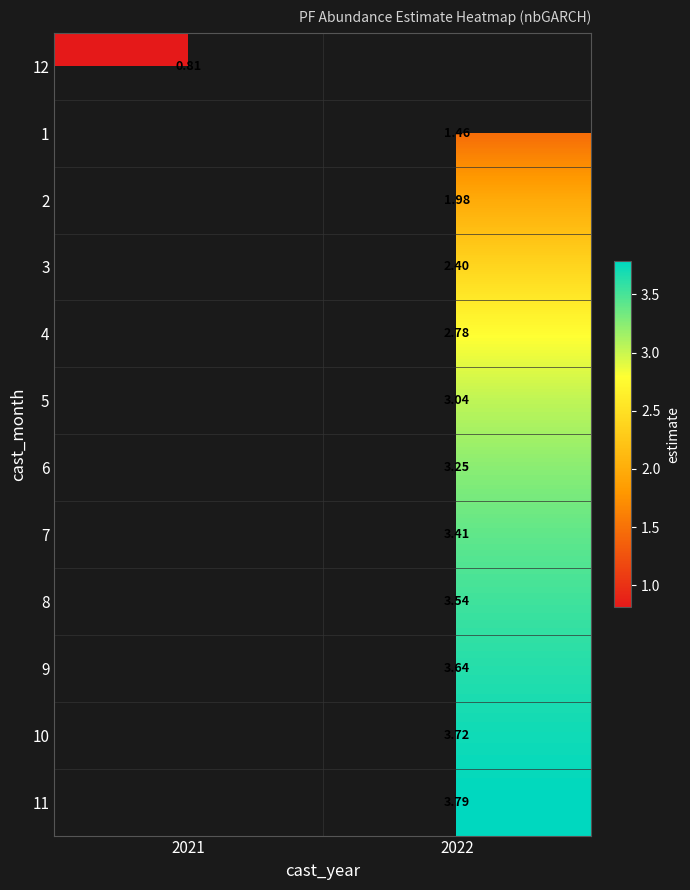

The value of 10 at 2022 is 3.7. True or false?

True